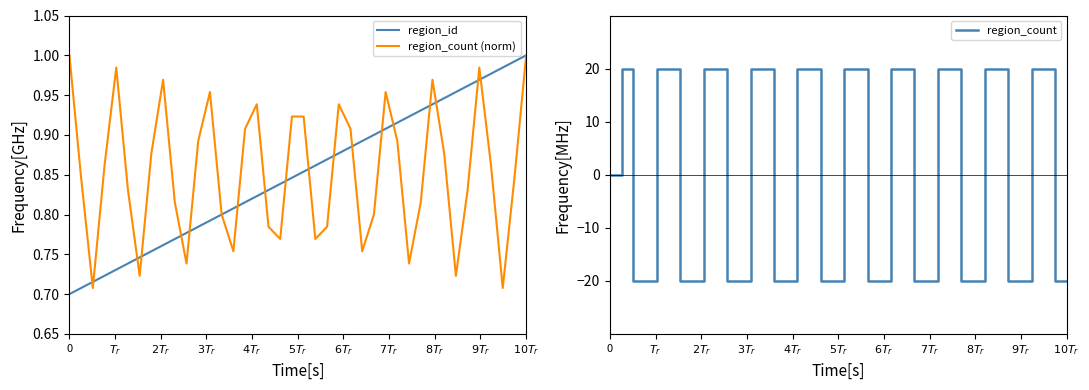

What is the lowest value of the region_count series?

-20